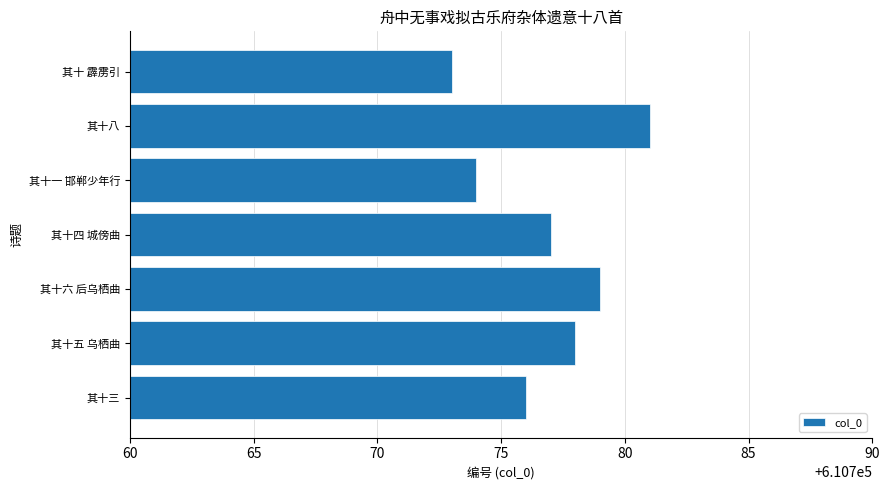

What is the difference between the values at 其十六 后乌栖曲 and 其十 霹雳引?

6